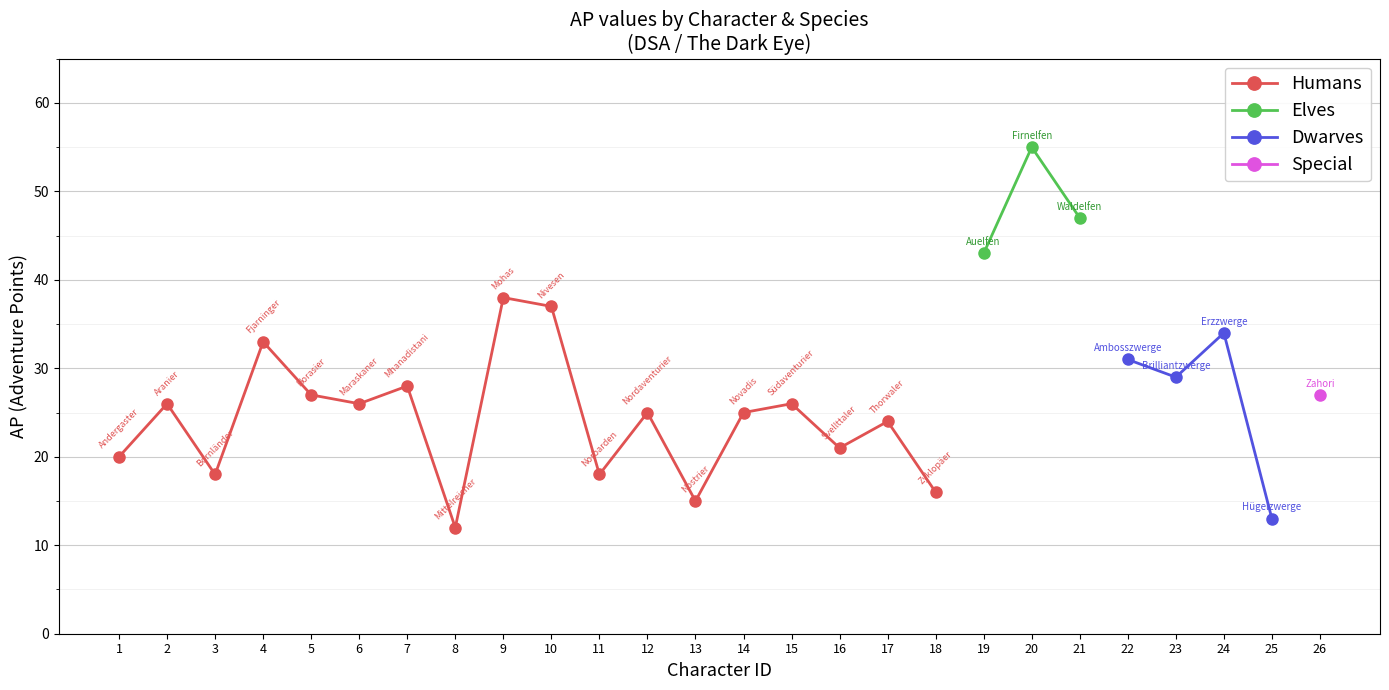

What position from the left is Norbarden?

11